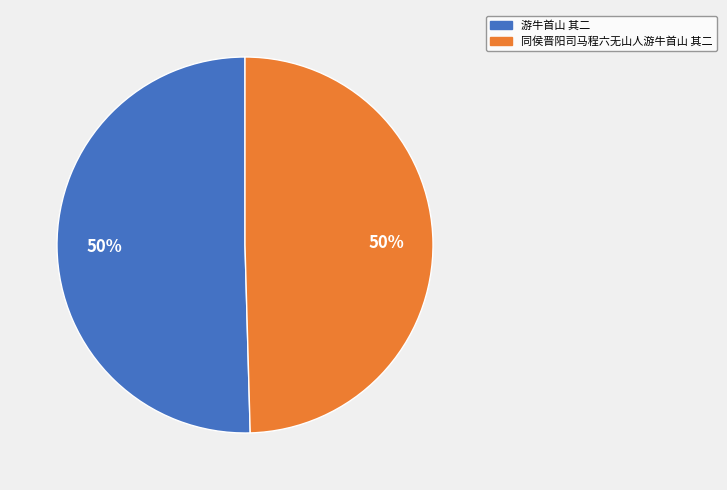

What percentage is the 同侯晋阳司马程六无山人游牛首山 其二 slice, to the nearest percent?

50%